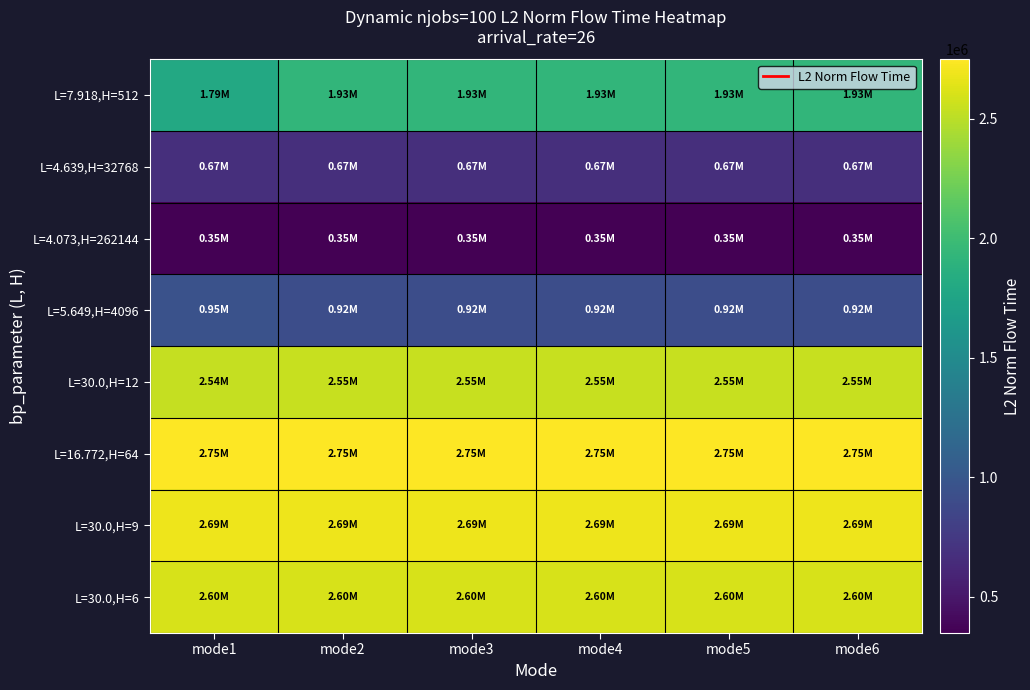

Reading right to left, transcribe all the data shown in this chart.

L=7.918,H=512: mode6=1927178.8	mode5=1927178.8	mode4=1927178.8	mode3=1927178.8	mode2=1927178.8	mode1=1792652.9
L=4.639,H=32768: mode6=667593.2	mode5=667593.2	mode4=667593.2	mode3=667593.2	mode2=667593.2	mode1=667593.2
L=4.073,H=262144: mode6=347658.1	mode5=347658.1	mode4=347658.1	mode3=347658.1	mode2=347658.1	mode1=347658.1
L=5.649,H=4096: mode6=917121.4	mode5=917121.4	mode4=917121.4	mode3=917121.4	mode2=917121.4	mode1=951296.7
L=30.0,H=12: mode6=2546536.5	mode5=2546536.5	mode4=2546536.5	mode3=2546536.5	mode2=2546536.5	mode1=2542639.1
L=16.772,H=64: mode6=2749452.1	mode5=2749452.1	mode4=2749452.1	mode3=2749452.1	mode2=2749452.1	mode1=2749452.1
L=30.0,H=9: mode6=2685457.7	mode5=2685457.7	mode4=2685457.7	mode3=2685457.7	mode2=2685457.7	mode1=2685457.7
L=30.0,H=6: mode6=2604541.3	mode5=2604541.3	mode4=2604541.3	mode3=2604541.3	mode2=2604541.3	mode1=2604541.3